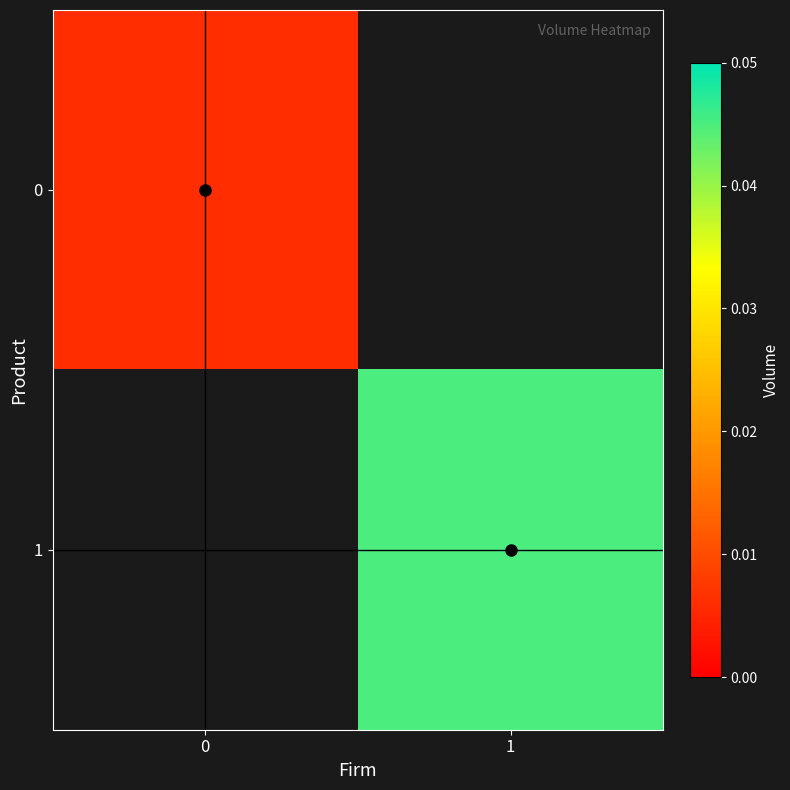

Rank the categories by 0 value from highest to lowest.

0, 1